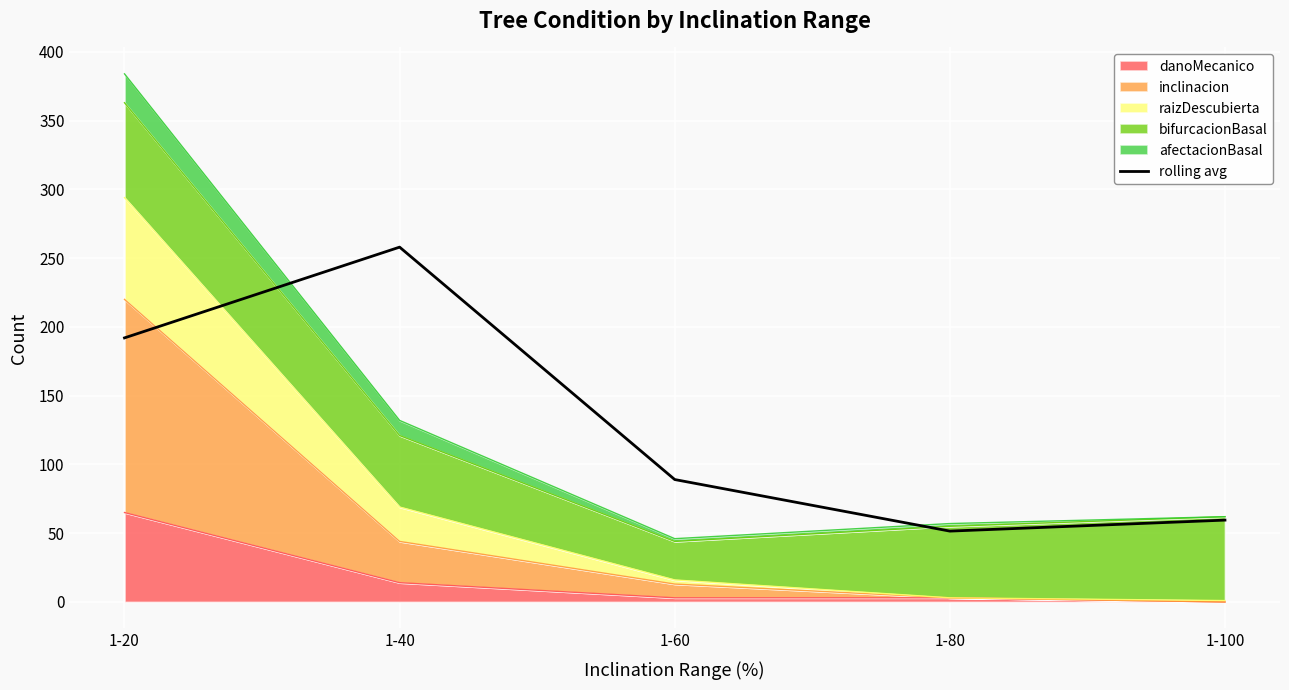

Between 1-60 and 1-20, which is larger?

1-20